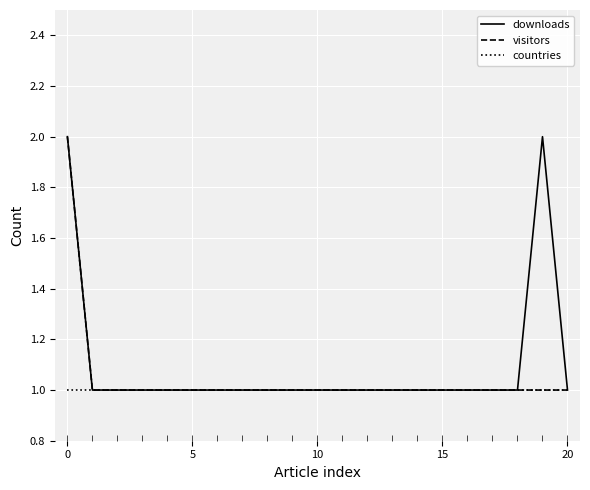

Which series changed the most between 0 and 17?

downloads